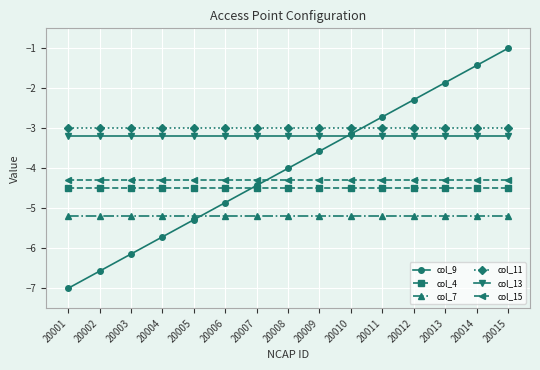

What is the total value across all series at 20013?

-22.1